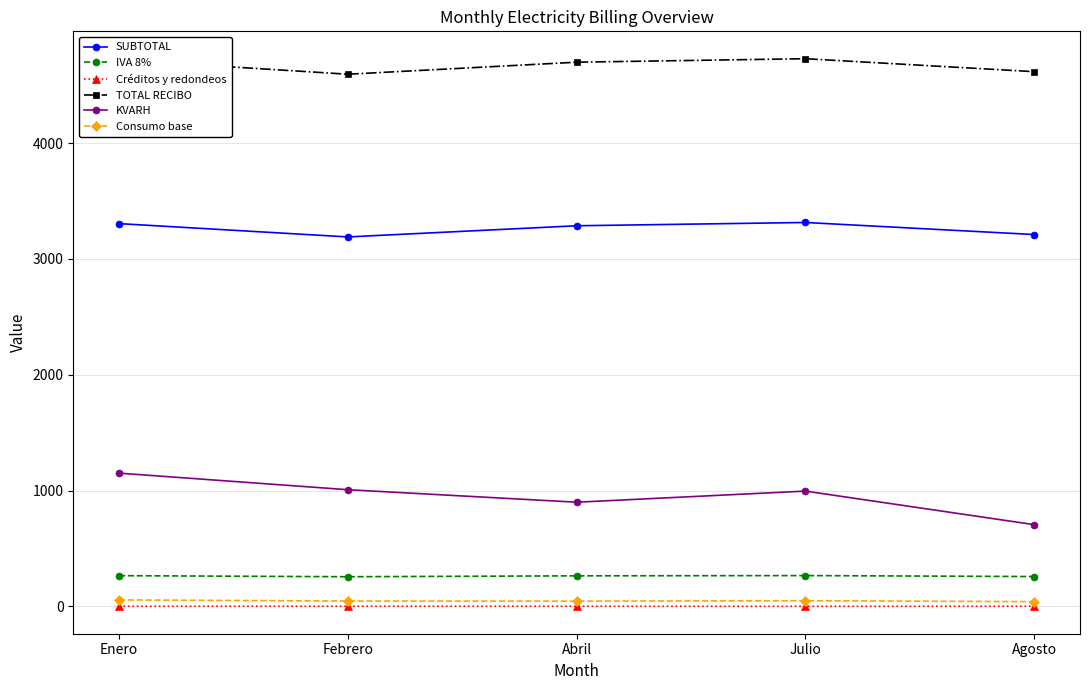

Rank the series at Julio from highest to lowest value.

TOTAL RECIBO, SUBTOTAL, KVARH, IVA 8%, Consumo base, Créditos y redondeos